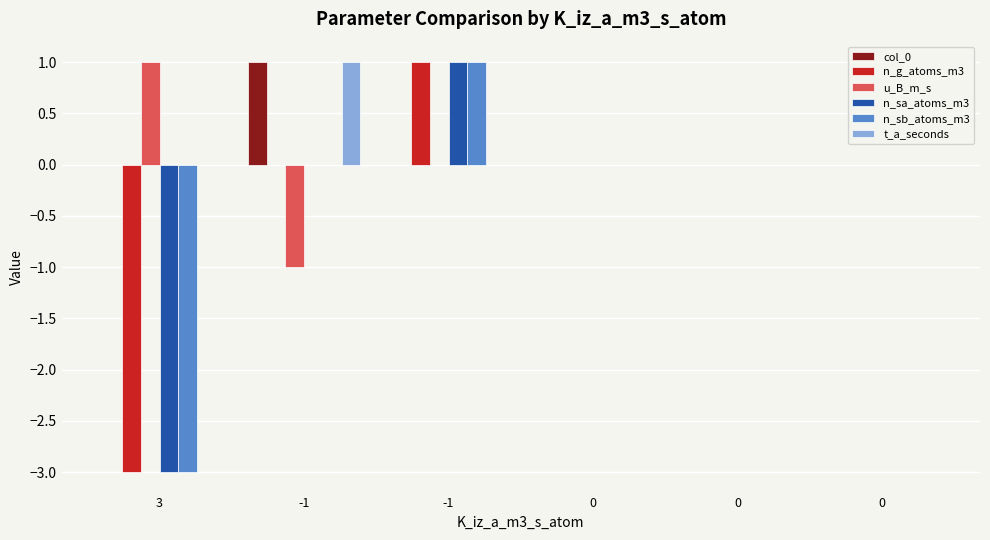

Which series has the widest spread of values?

n_g_atoms_m3